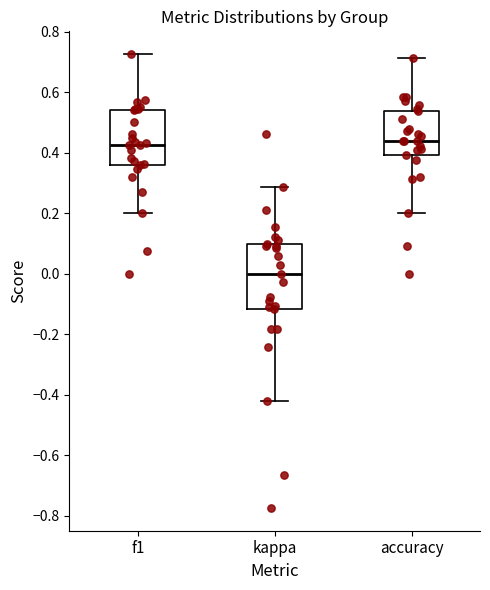

Which box has the lowest median line?

kappa